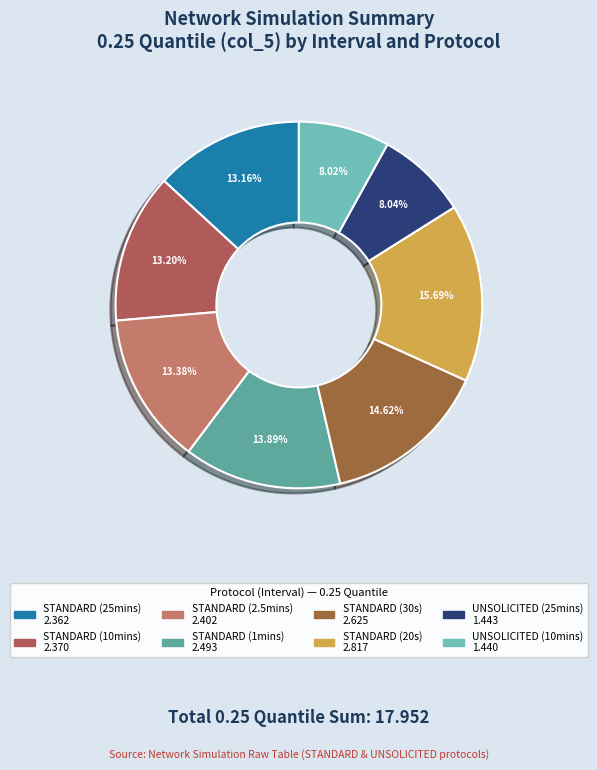

What is the total percentage of STANDARD (30s) and STANDARD (2.5mins)?

28.0%